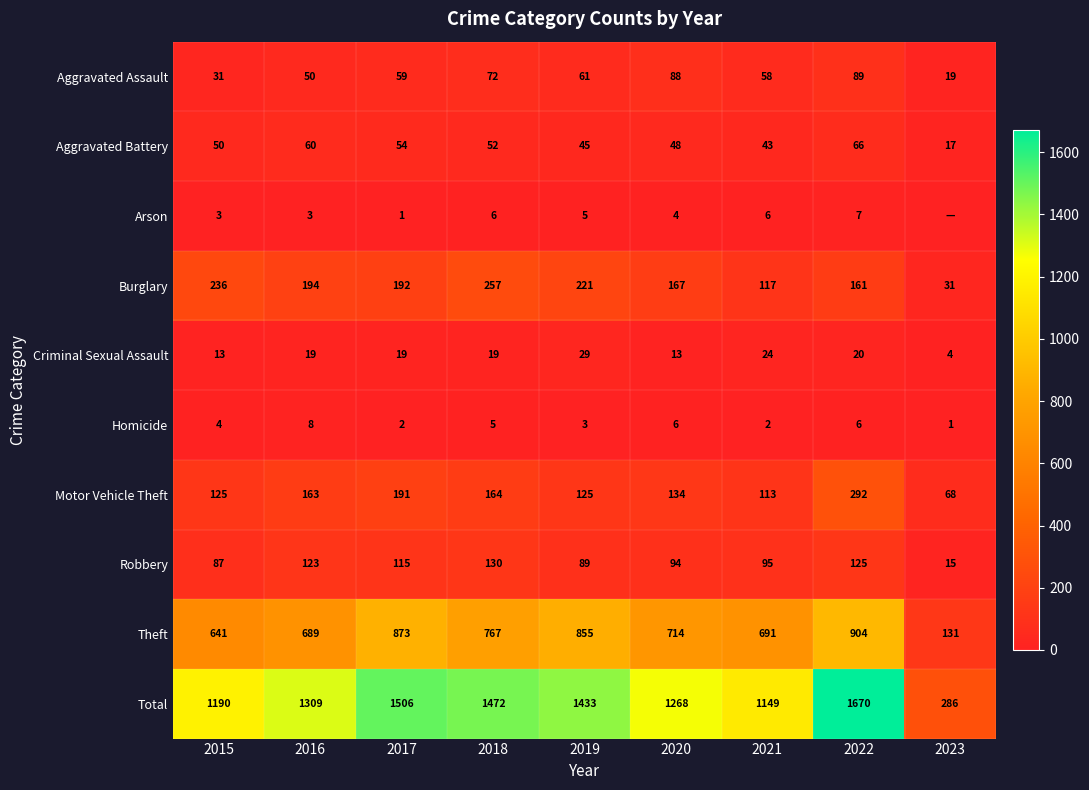

True or false: Motor Vehicle Theft has a value of 164 at 2018.

True